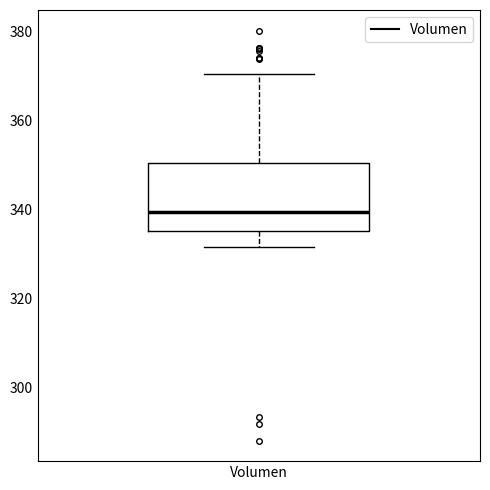

Read this box plot against the y-axis: the position of the median line, the range covered by the box, and the ends of both whiskers. The values are not printed on the chart, so give them approximately, as read against the axis.

median 340, box 336 to 350, whiskers 332 to 370